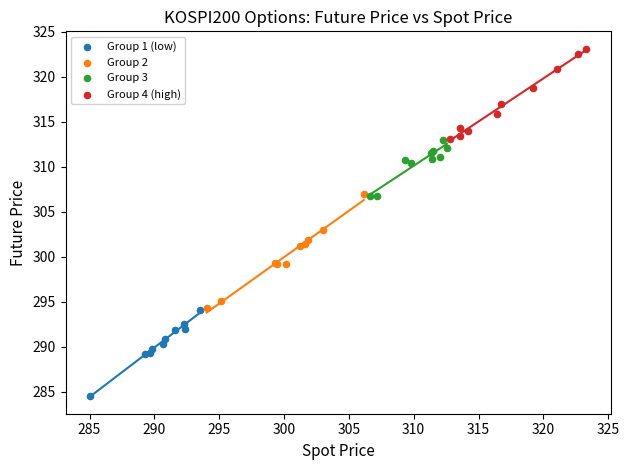

Which series contains the highest Y value?

Group 4 (high)